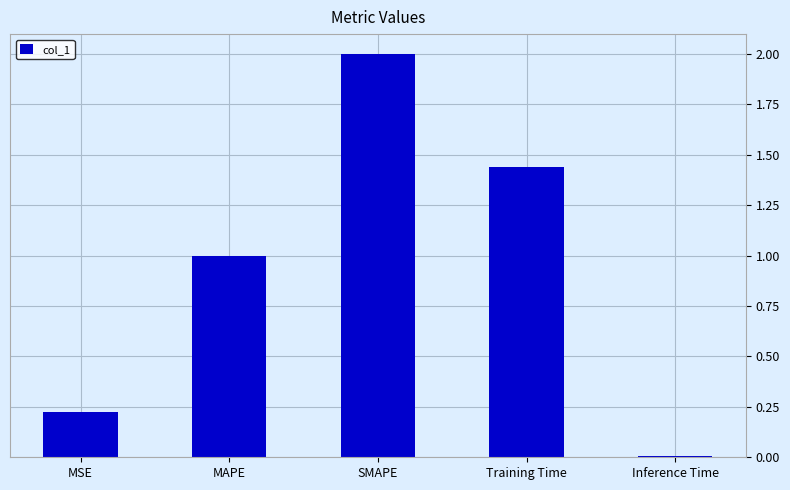

What is the average value?

0.9